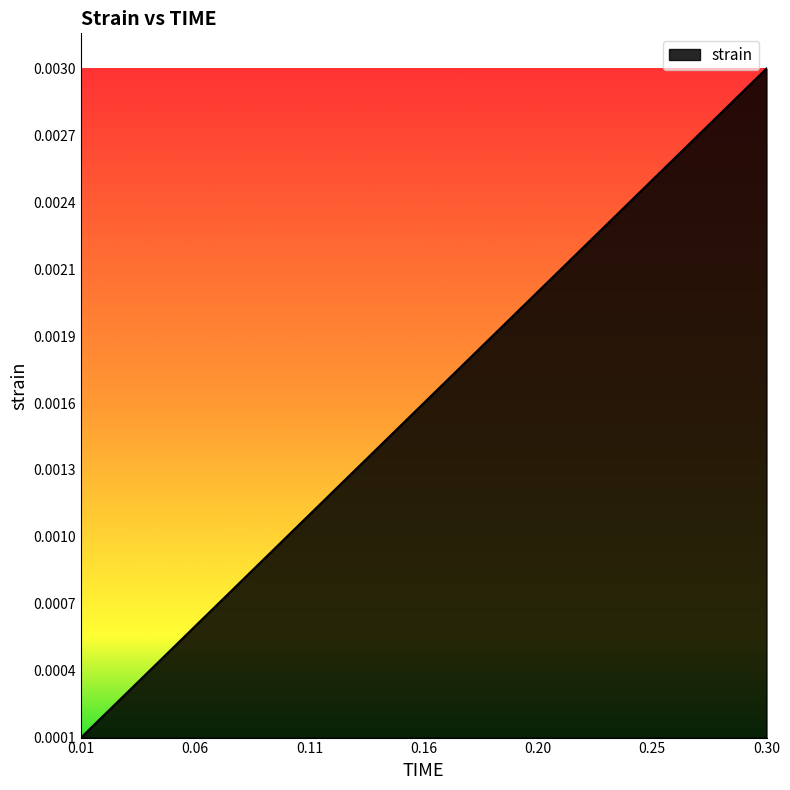

Which label corresponds to the largest value in the chart?

0.3